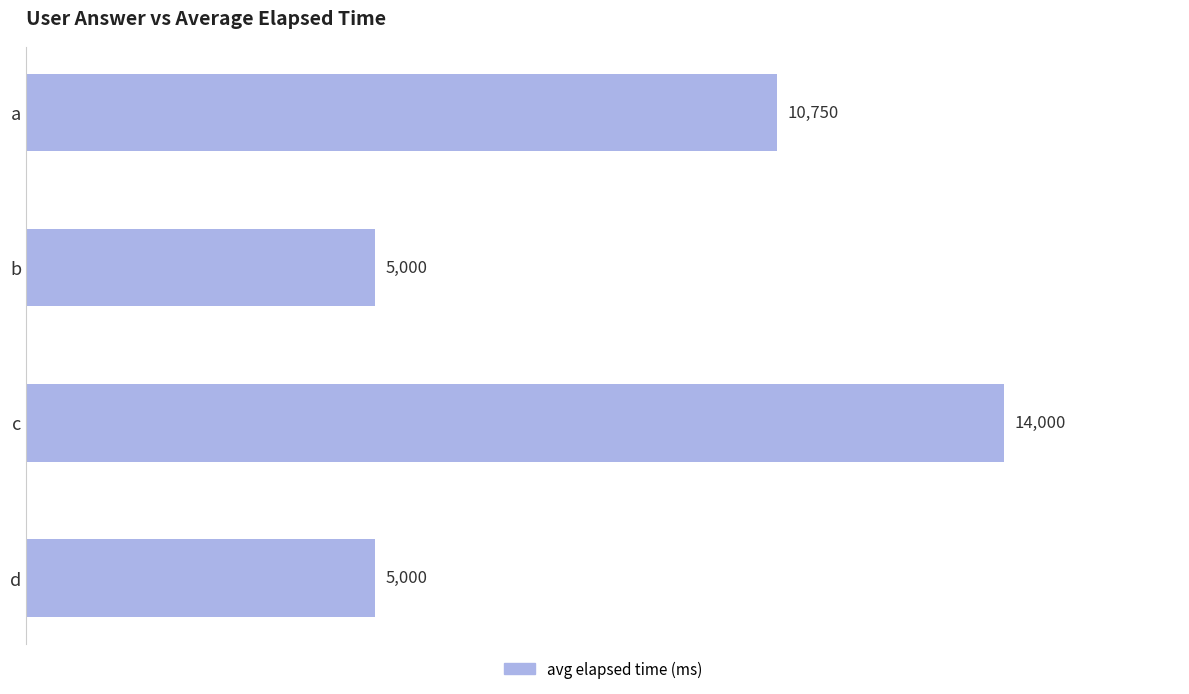

How many values are below 10750?

2